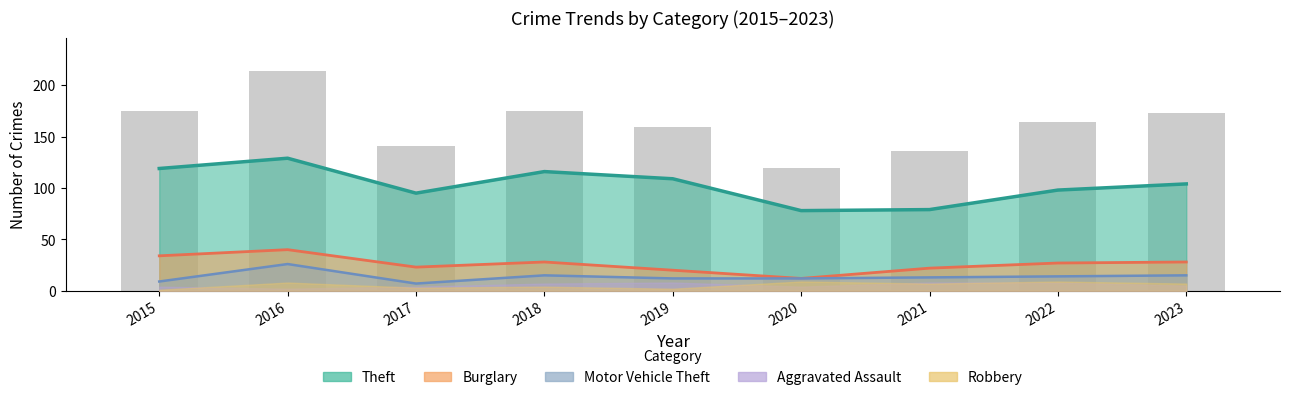

At which category does the chart reach its minimum across all series?

2017